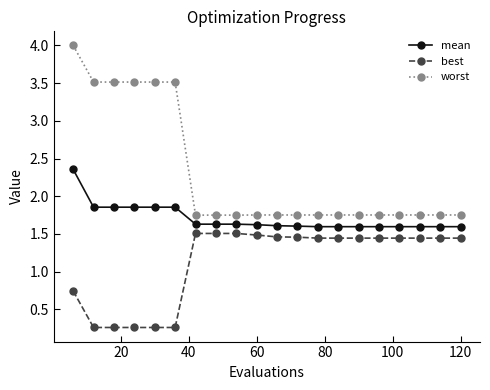

At how many categories does at least one series exceed 0?

20